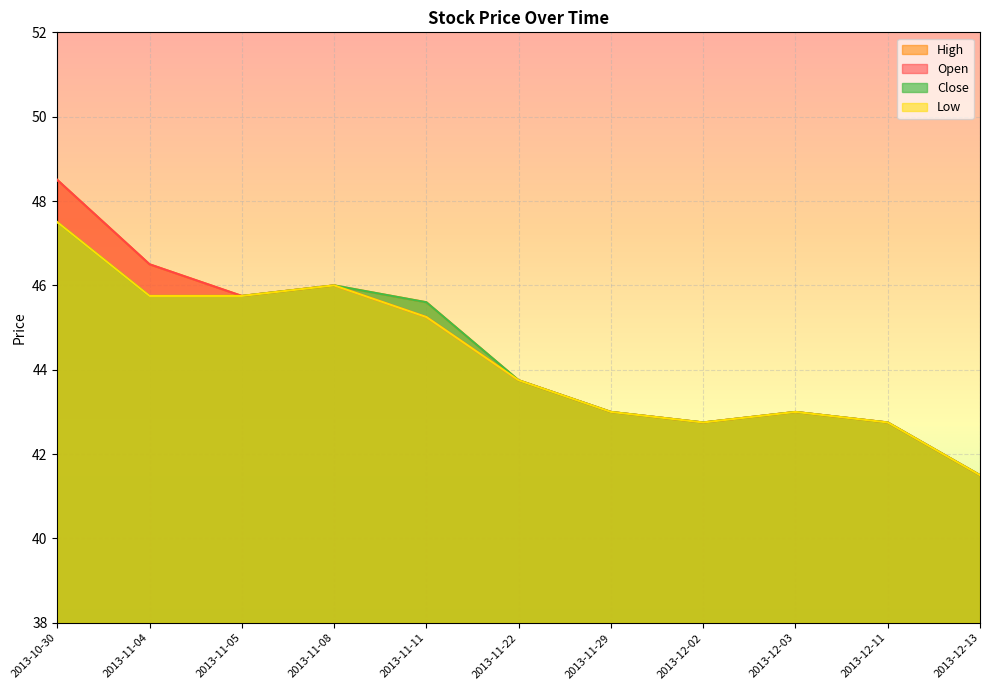

Rank the categories by High value from lowest to highest.

2013-12-13, 2013-12-02, 2013-12-11, 2013-11-29, 2013-12-03, 2013-11-22, 2013-11-11, 2013-11-05, 2013-11-08, 2013-11-04, 2013-10-30